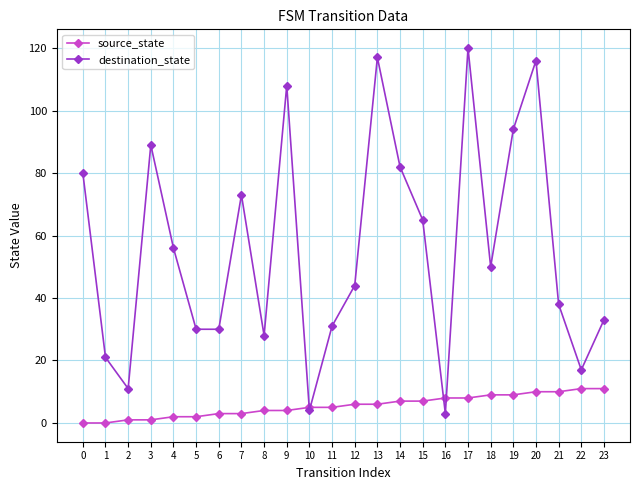

How many lines are shown in the chart?

2